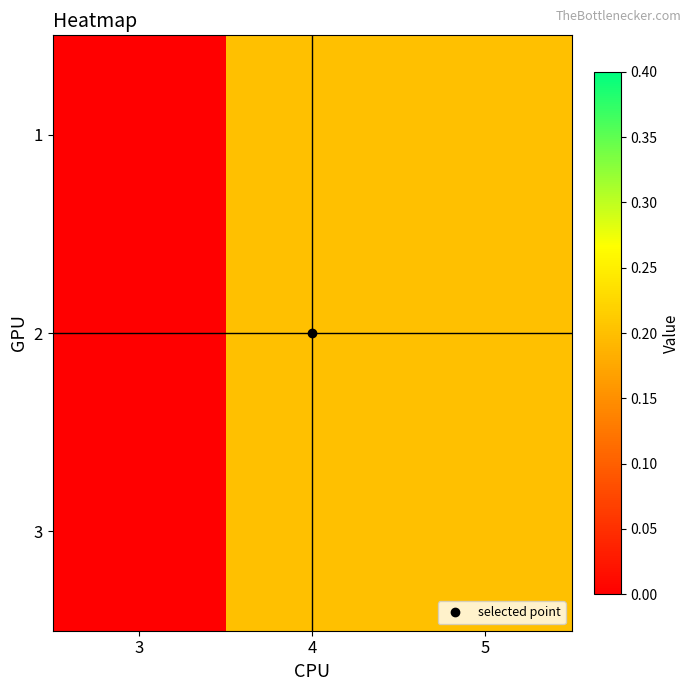

Which series has the largest total across all categories?

1